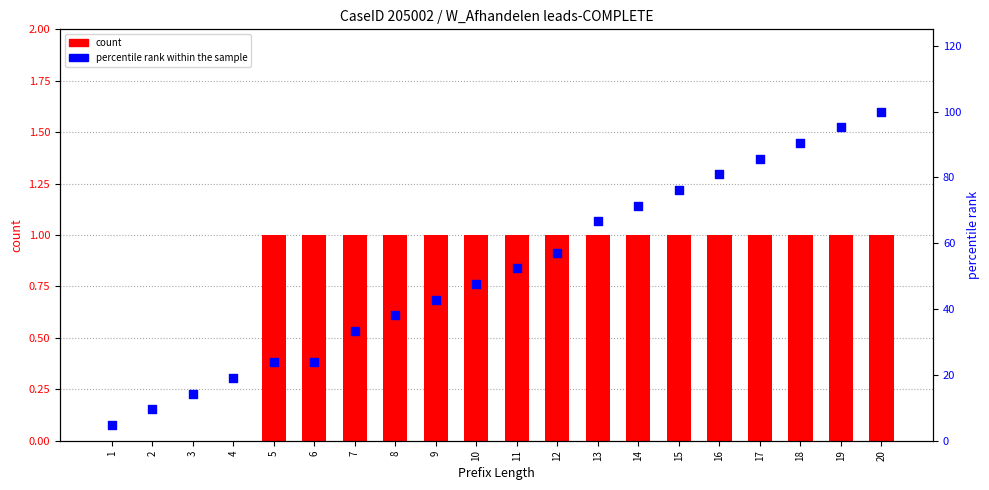

Is the value of W_Afhandelen leads-COMPLETE at 6 greater than the value of percentile rank within the sample at 14?

No